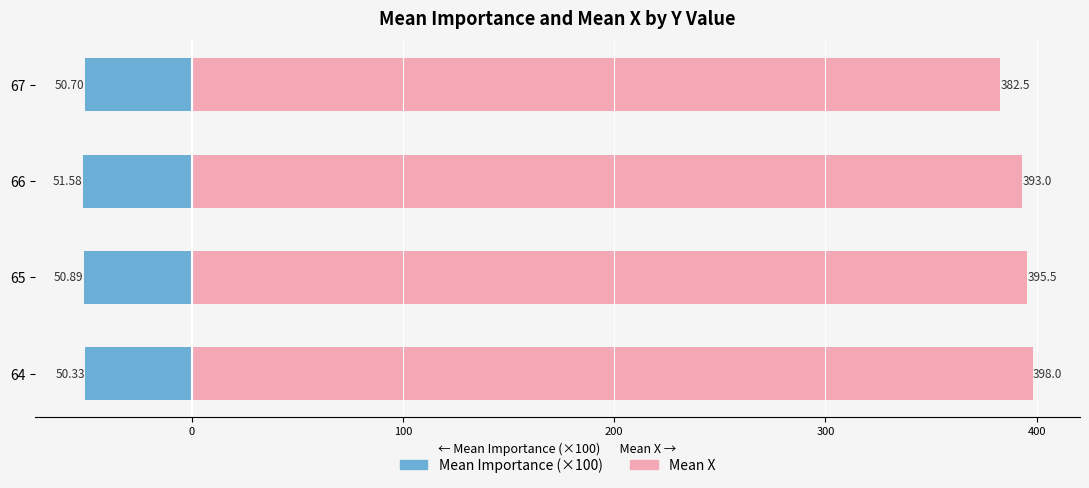

Reading right to left, extract all data points from this chart.

Mean Importance (x100): -50.7	-51.6	-50.9	-50.3
Mean X: 382.5	393.0	395.5	398.0